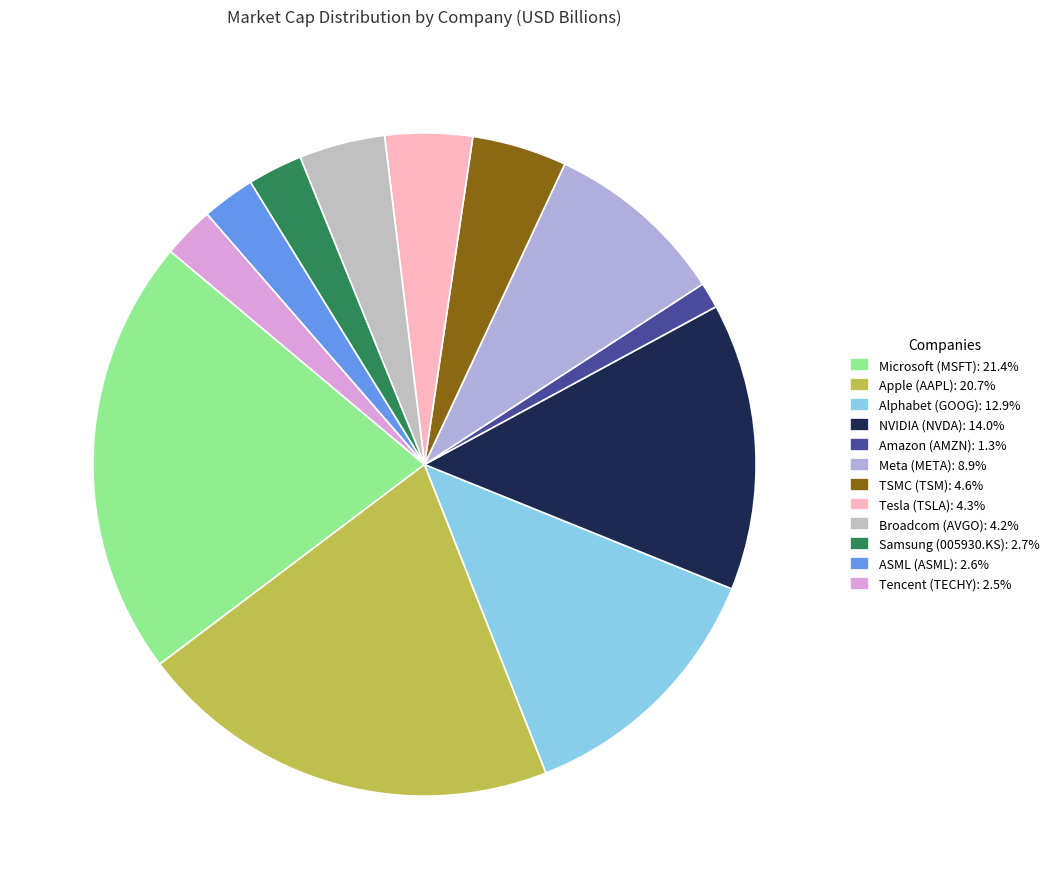

What percentage is the Tesla (TSLA) slice, to the nearest percent?

4%